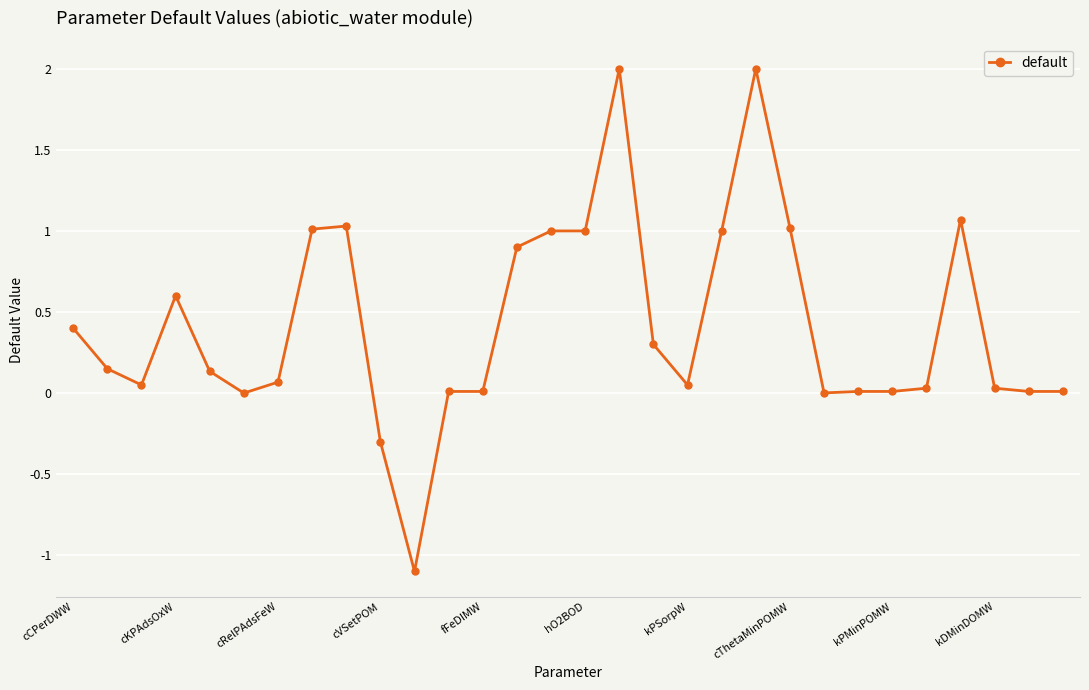

What is the sum of all values?

12.5